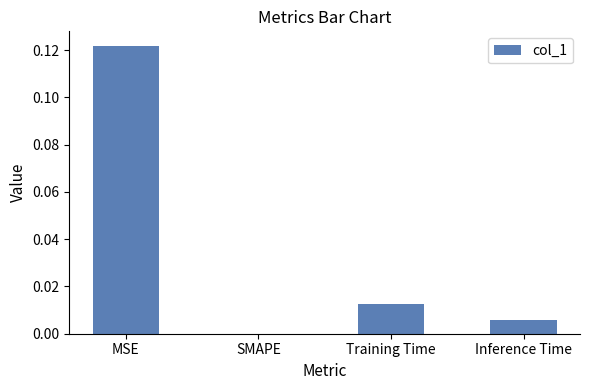

True or false: the data shows 0.0 at Inference Time.

True